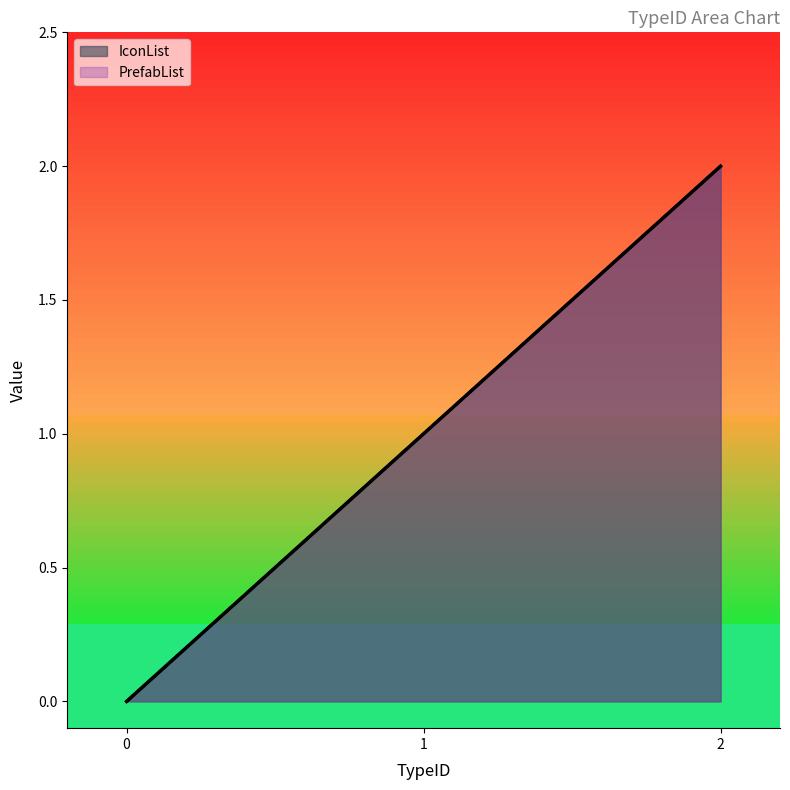

How many data points does each series have?

3